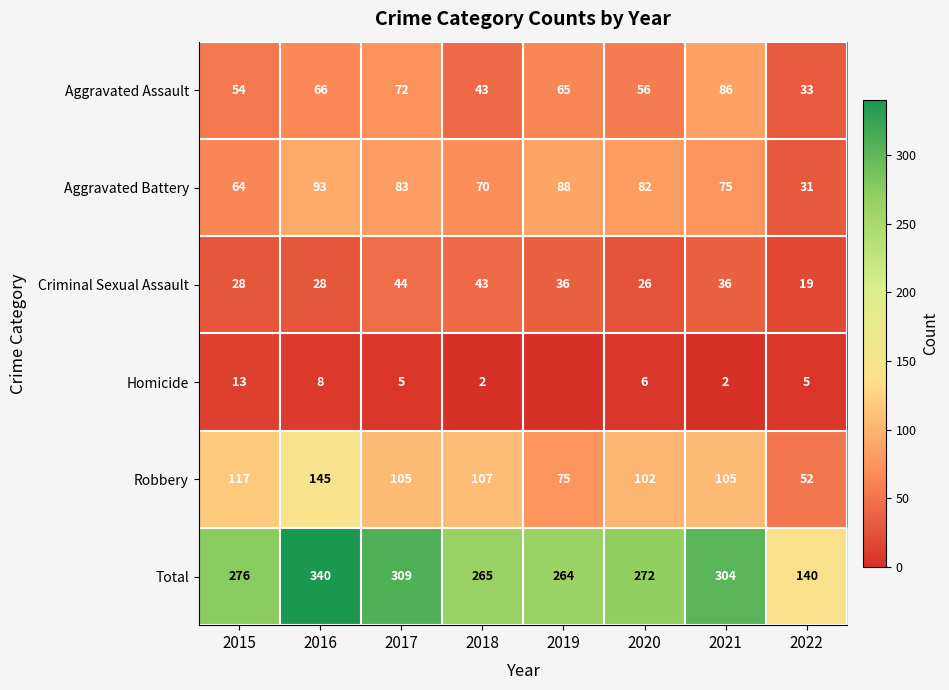

At 2022, list the series in order from smallest to largest.

Homicide, Criminal Sexual Assault, Aggravated Battery, Aggravated Assault, Robbery, Total